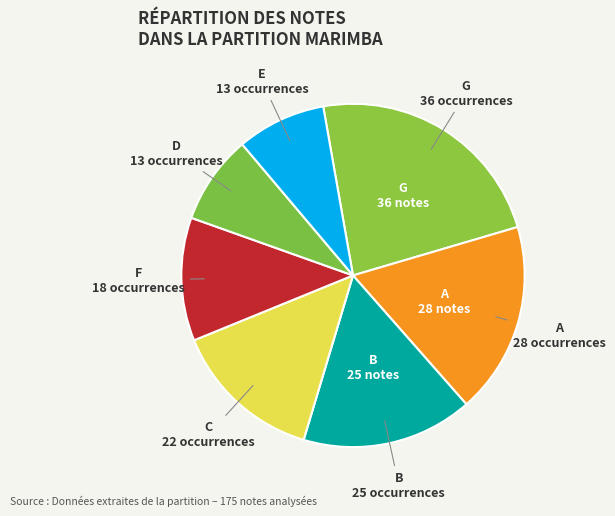

Which slice is the largest?

G